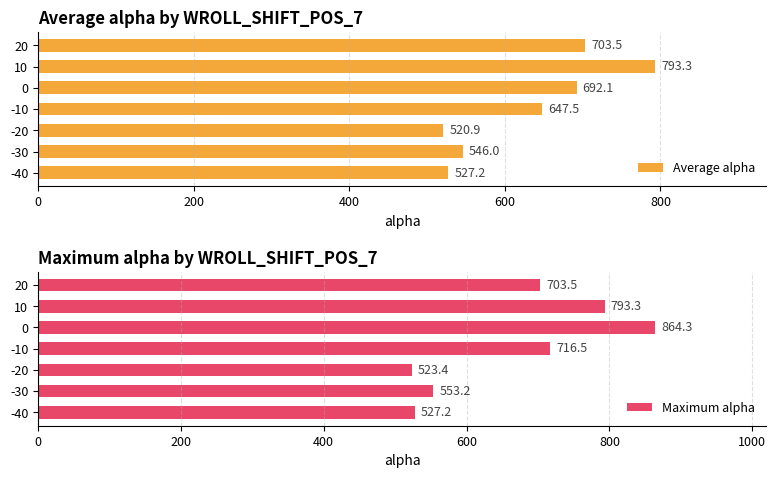

At which label does Maximum alpha reach its minimum?

-20